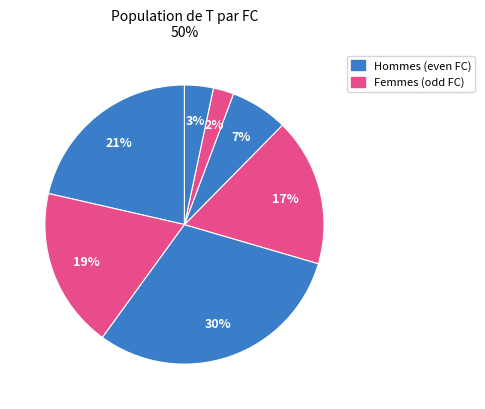

Count the number of slices in the pie.

7